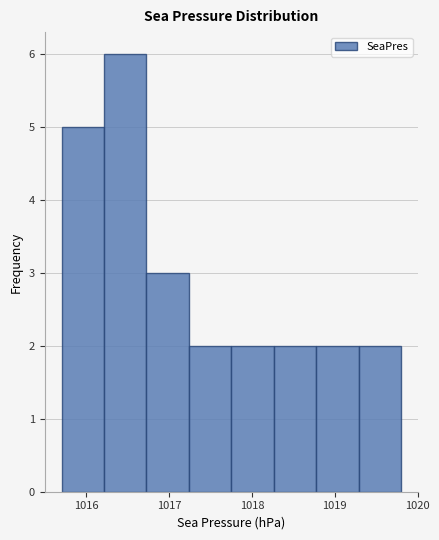

Over which range of the x-axis is the bar tallest?

1016.2 to 1016.7